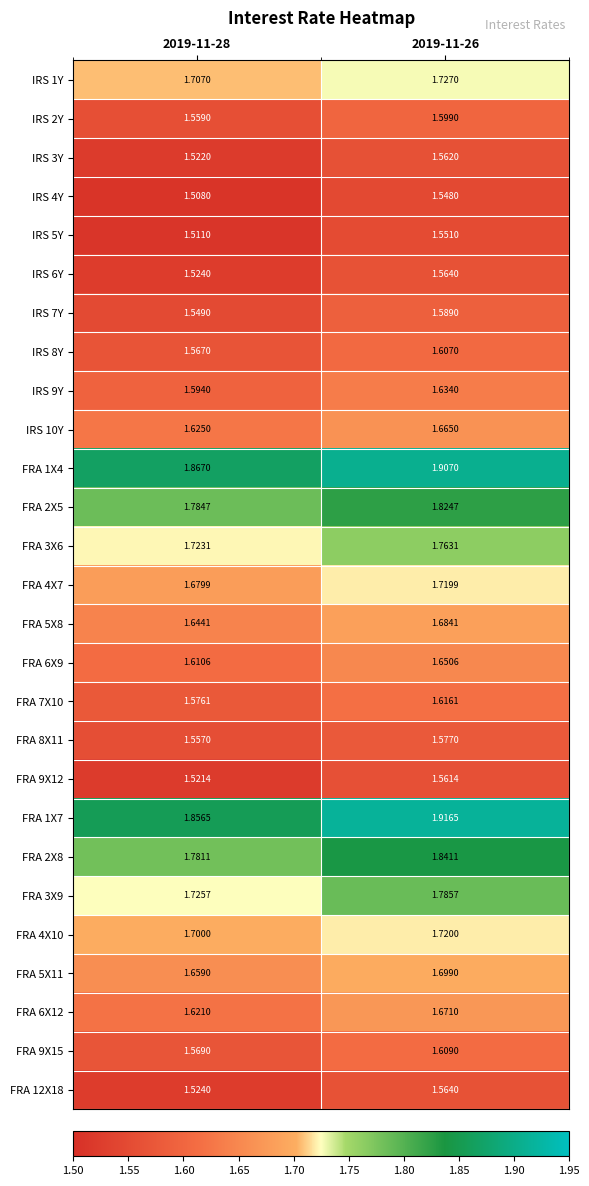

Is the value of IRS 3Y at 2019-11-26 greater than the value of FRA 2X8 at 2019-11-28?

No